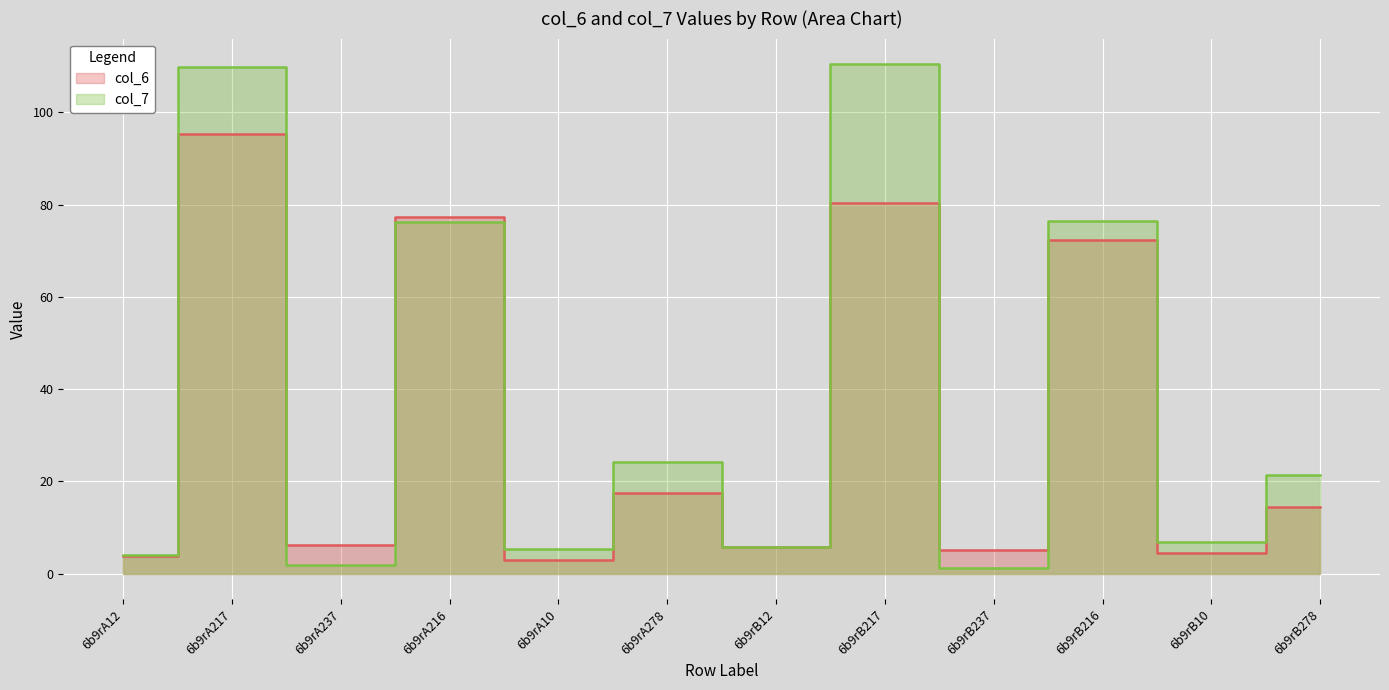

The value of col_6 at 6b9rA12 is 5.5. True or false?

False